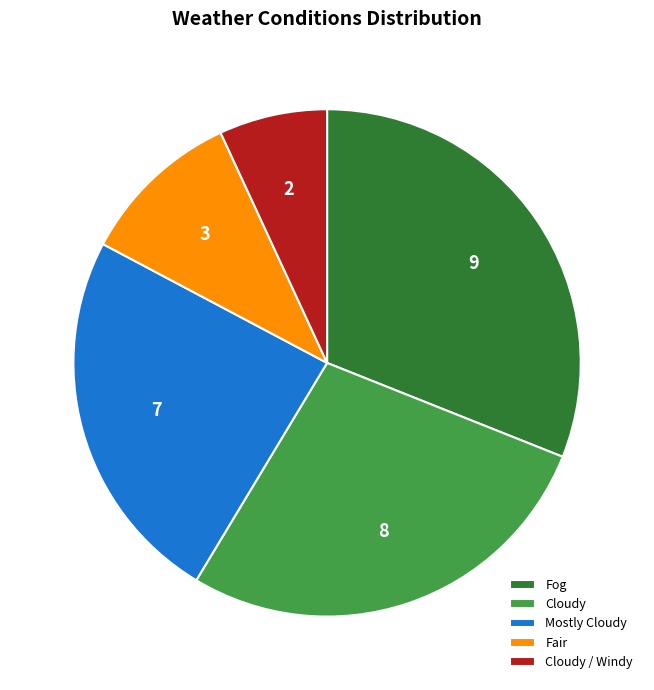

Rank the categories by value from lowest to highest.

Cloudy / Windy, Fair, Mostly Cloudy, Cloudy, Fog